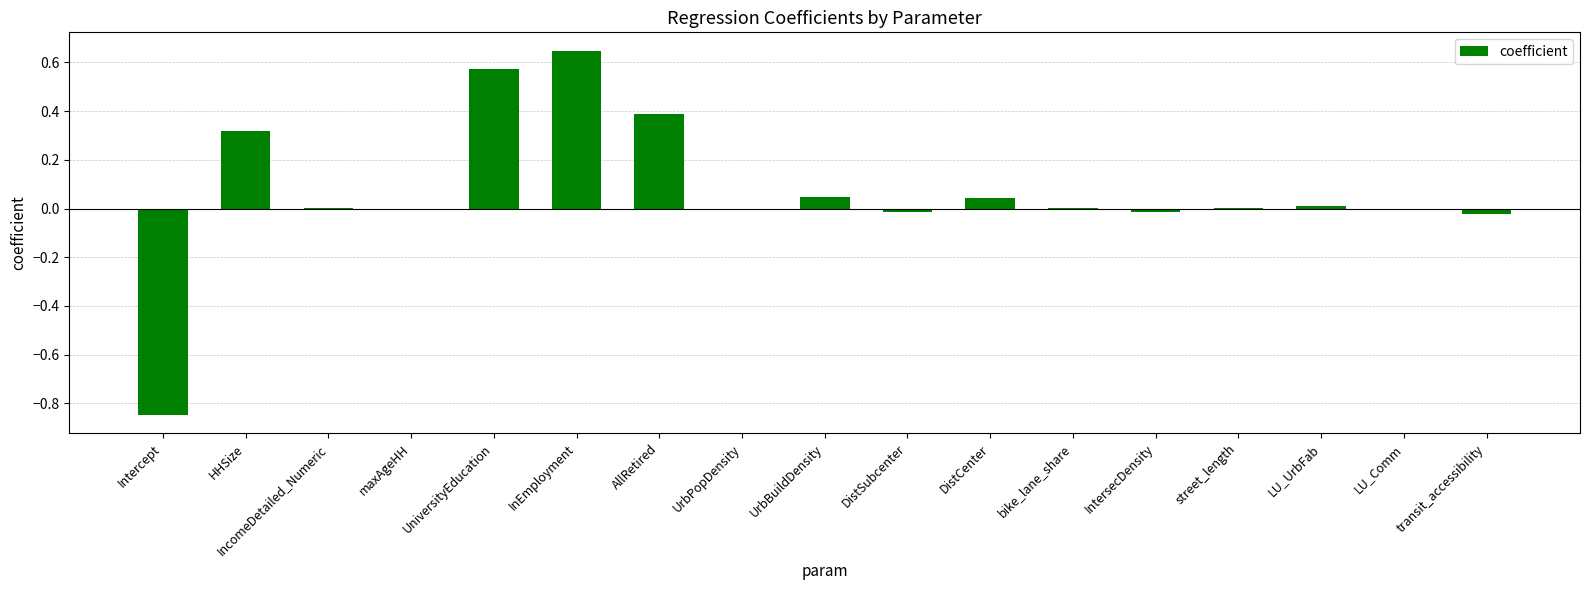

What is the sum of all values?

1.1